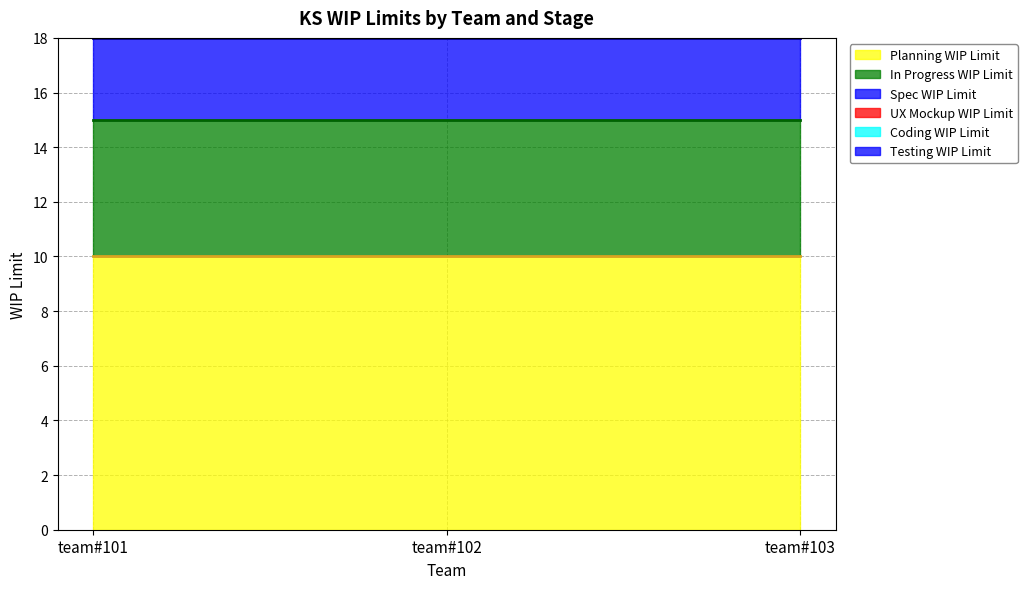

Is the value of Planning WIP Limit at team#103 greater than the value of In Progress WIP Limit at team#102?

Yes